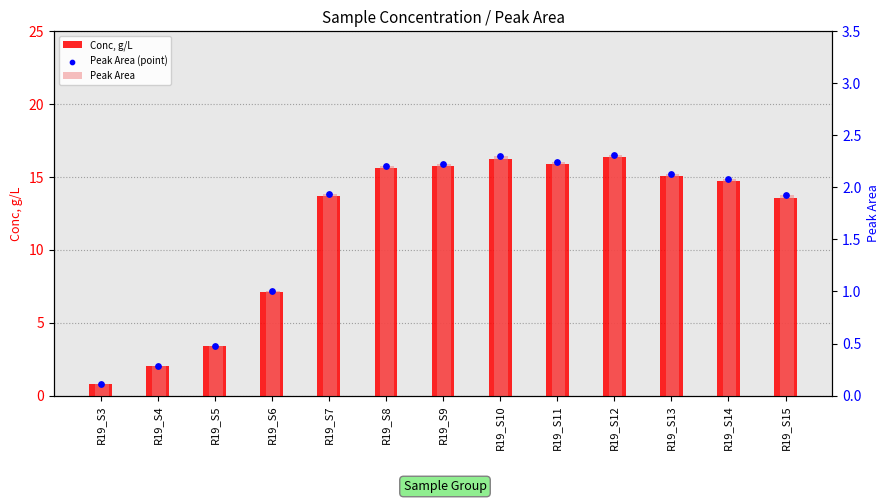

At how many categories does at least one series exceed 11?

9